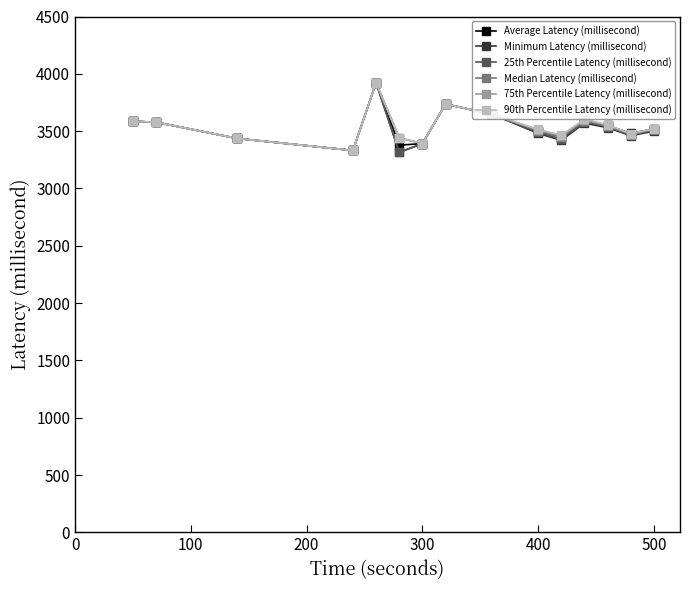

What is the minimum value for 25th Percentile Latency (millisecond)?

3314.6